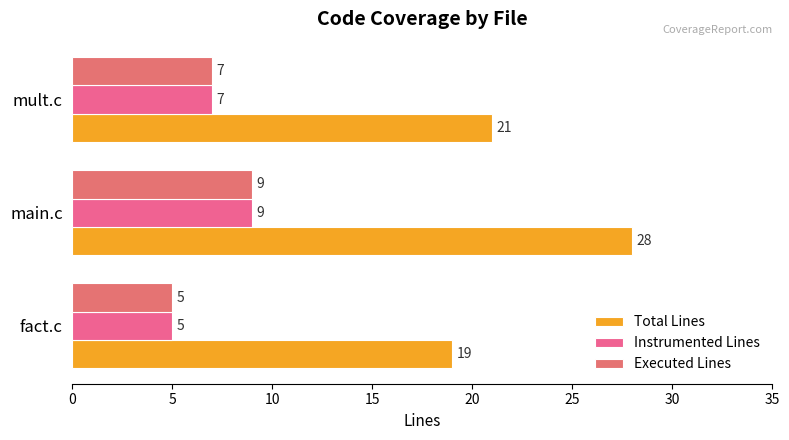

What is the value of the Instrumented Lines bar at the 1st from the left?

5